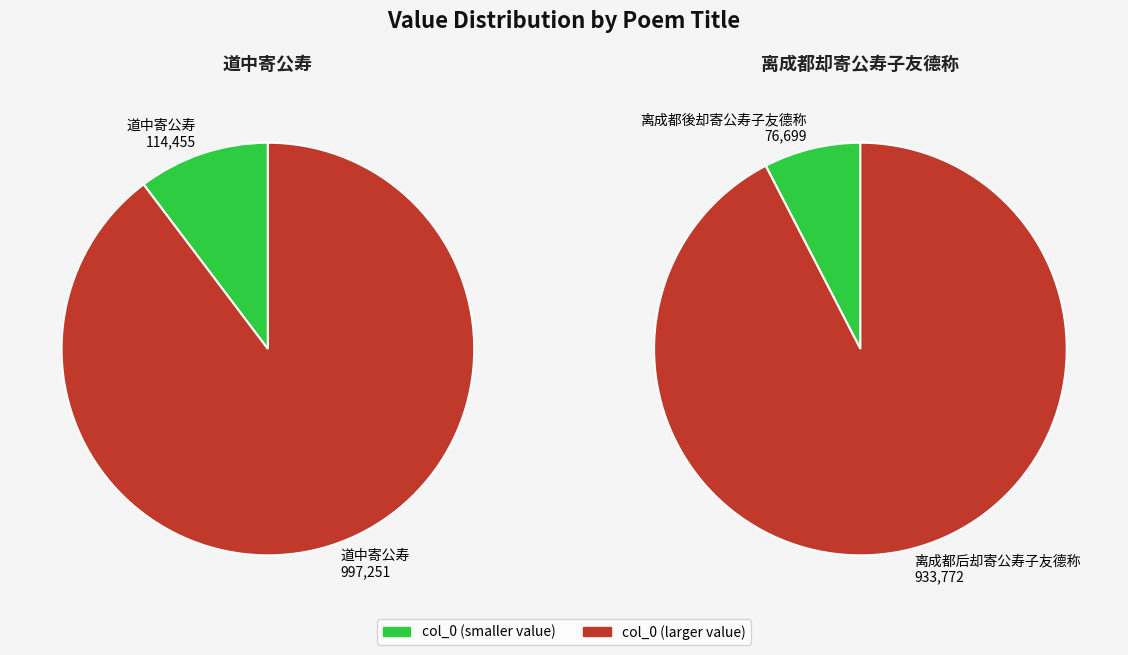

To the nearest percent, what is the combined percentage of 道中寄公寿 (114455) and 离成都後却寄公寿子友德称 (76699)?

9%